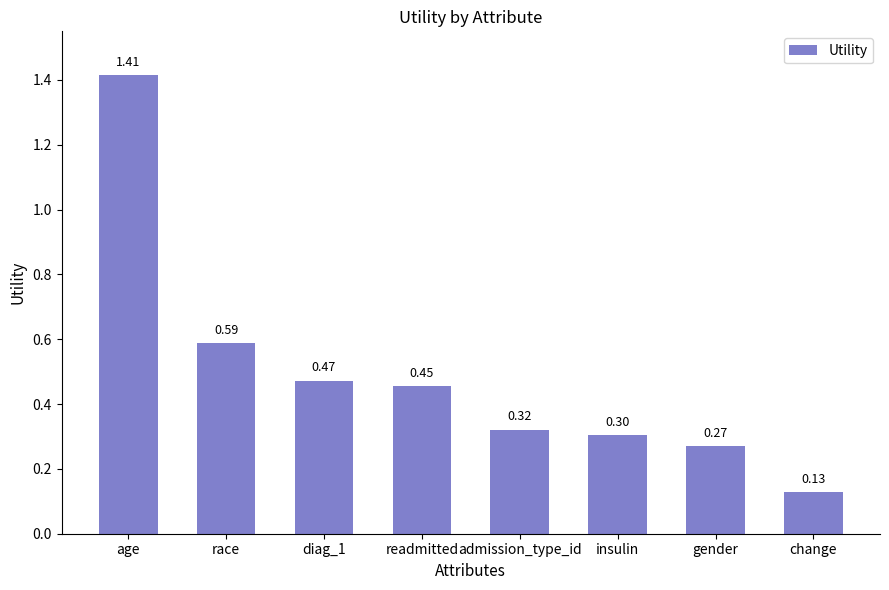

List the labels in order of value, largest first.

age, race, diag_1, readmitted, admission_type_id, insulin, gender, change